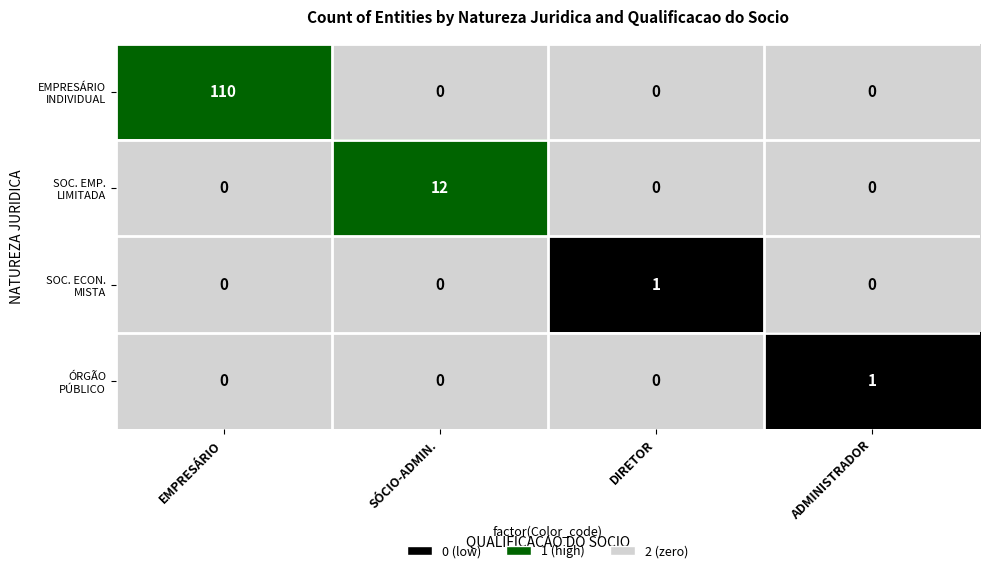

What is the spread (max minus min) of values at EMPRESÁRIO?

110